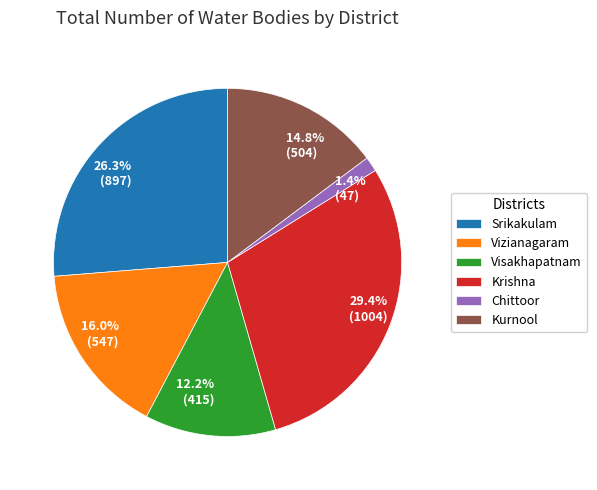

What is the ratio of the value at Visakhapatnam to the value at Kurnool?

0.8